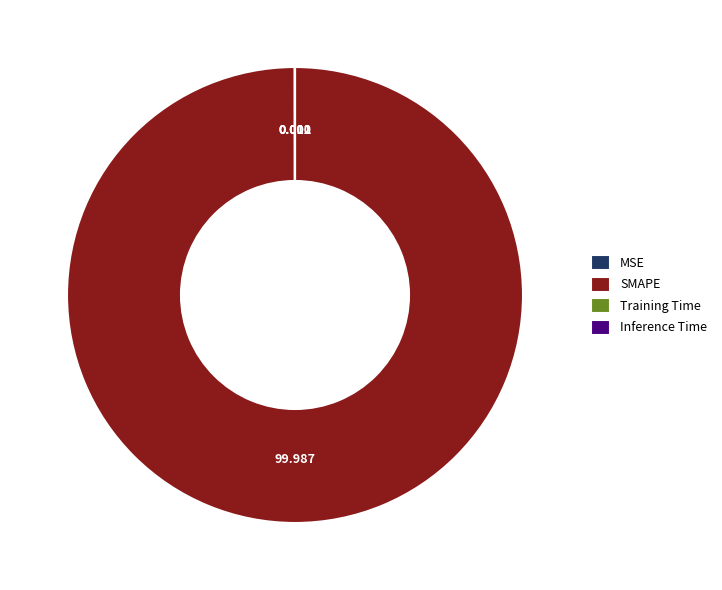

Which slice represents more than half of the pie?

SMAPE